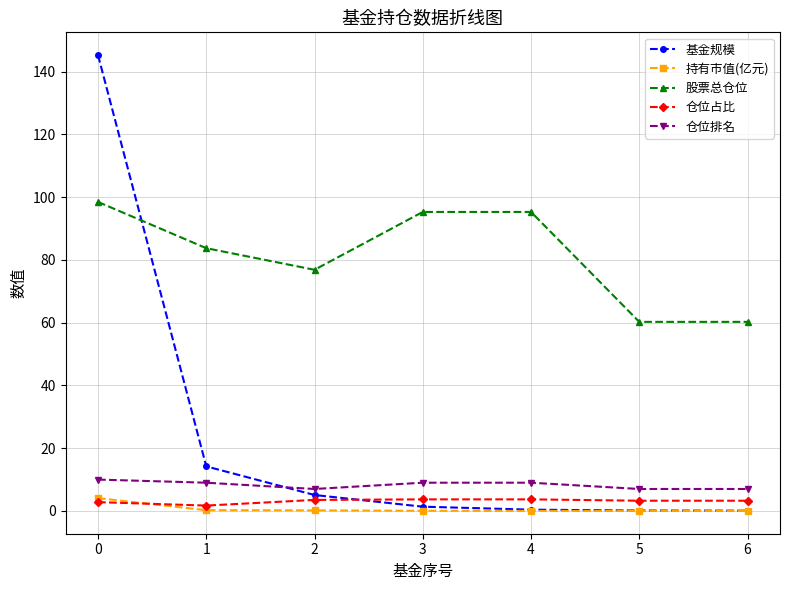

How many times do 股票总仓位 and 基金规模 cross each other?

1